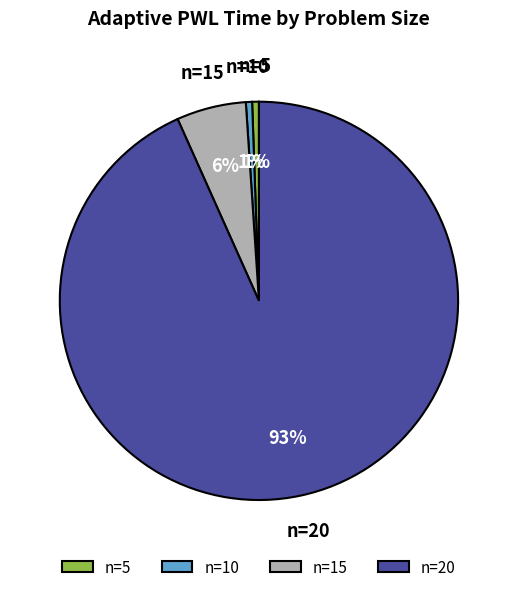

Count the number of slices in the pie.

4